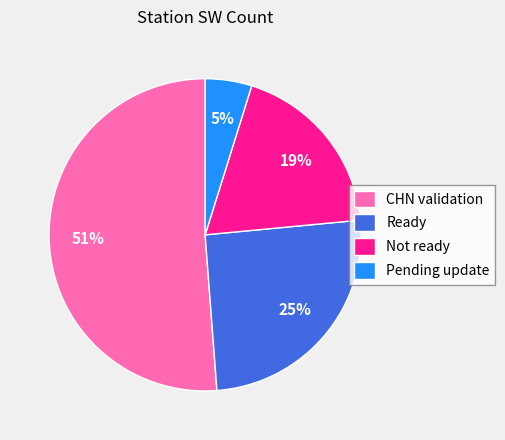

Combined, do Ready and Not ready account for over 50%?

No